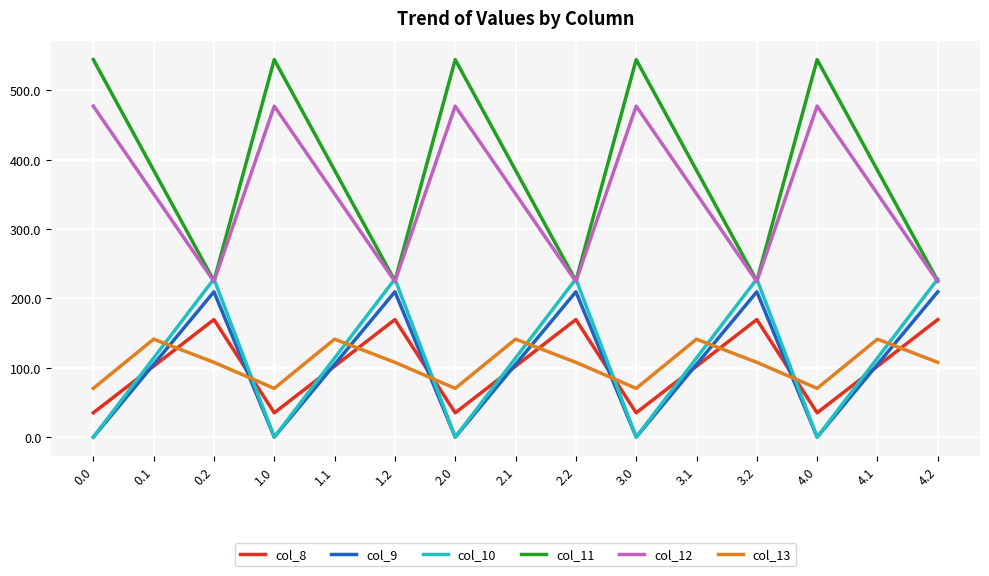

The value of col_13 at 2.1 is 141.2. True or false?

True